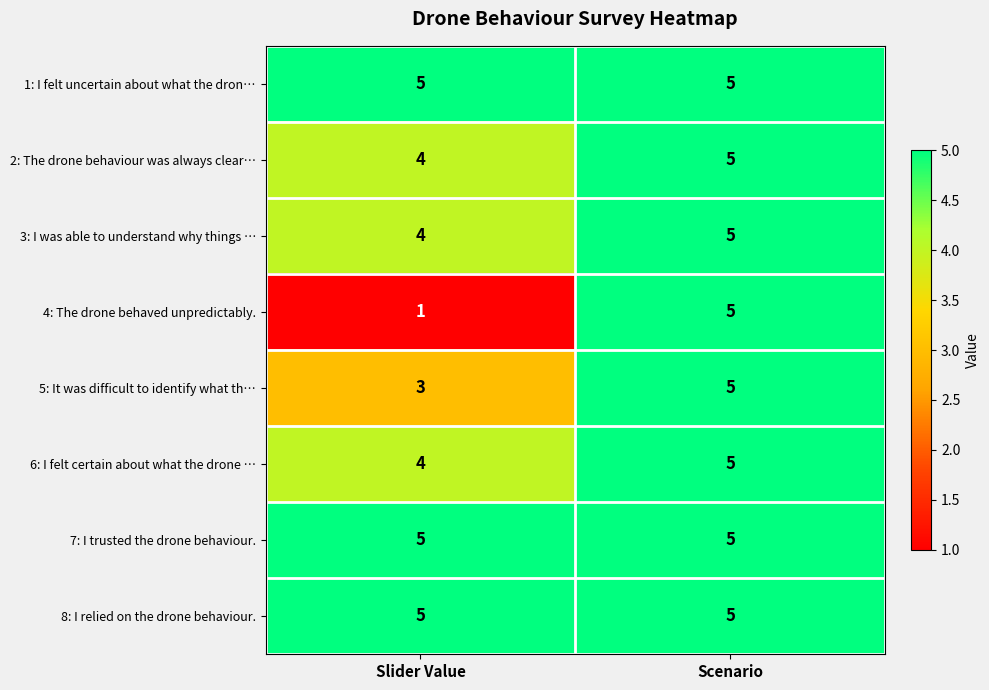

True or false: 3: I was able to understand why things … has a value of 5 at Scenario.

True